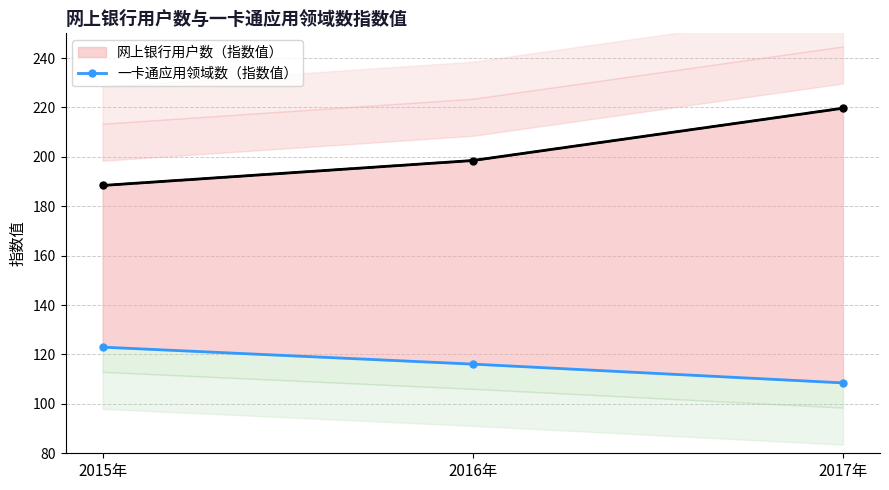

How many data points in 网上银行用户数（指数值） are above 198?

2